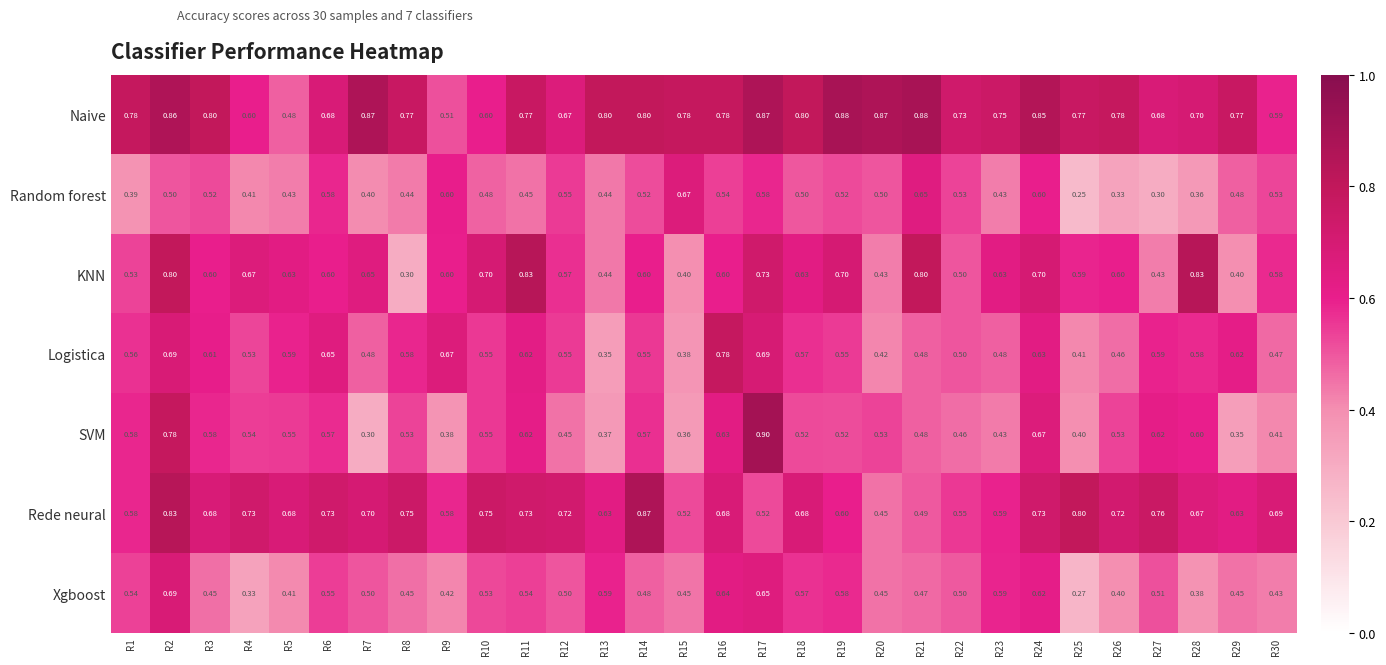

Which series has the widest spread of values?

SVM